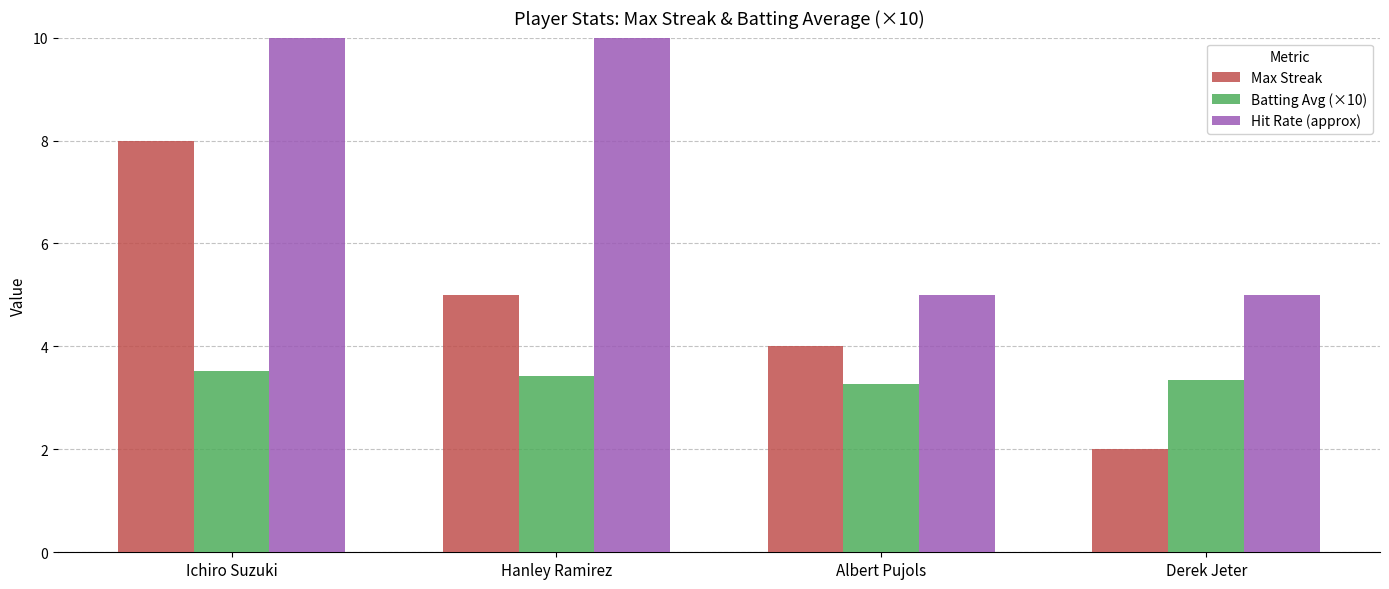

The Max Streak series shows 2.5 at Albert Pujols. True or false?

False